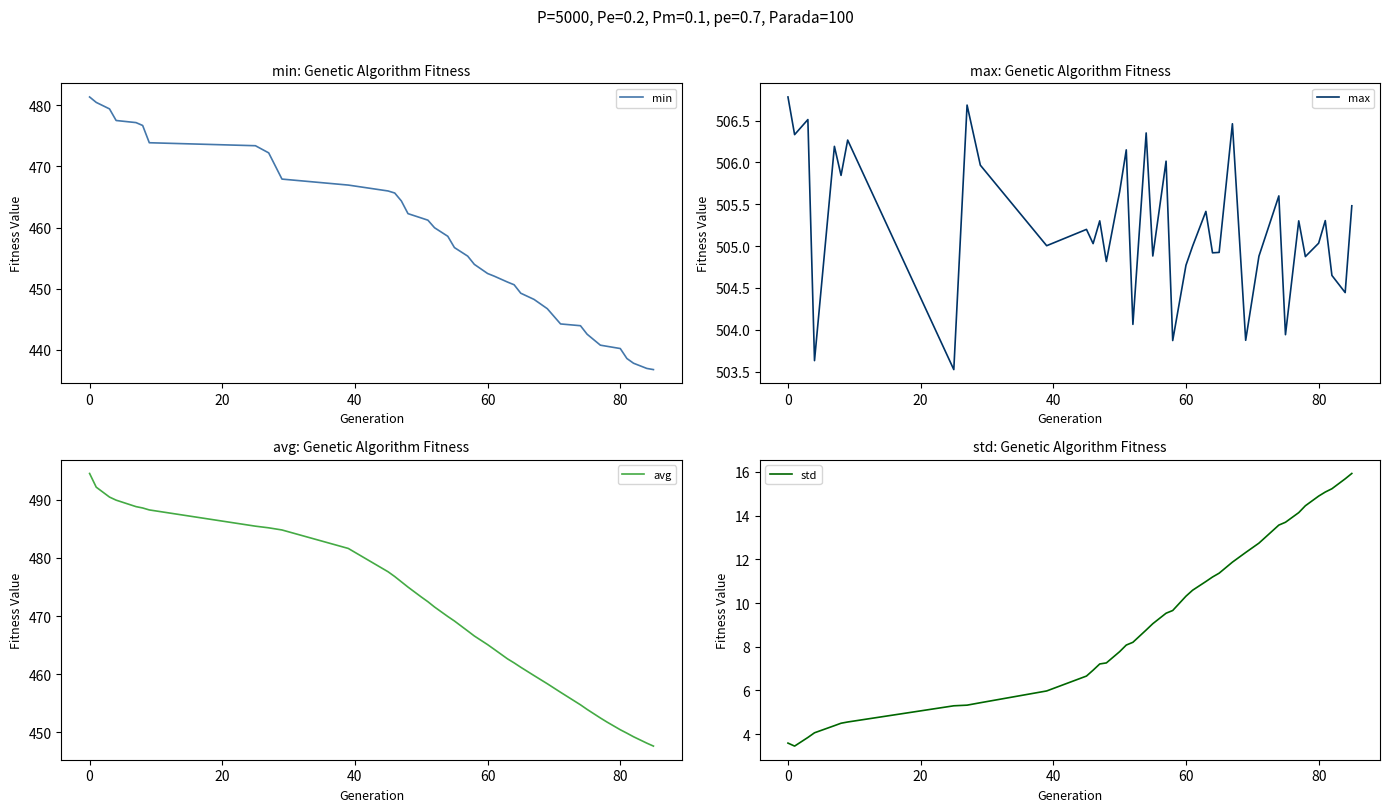

True or false: min and max intersect in this chart.

False